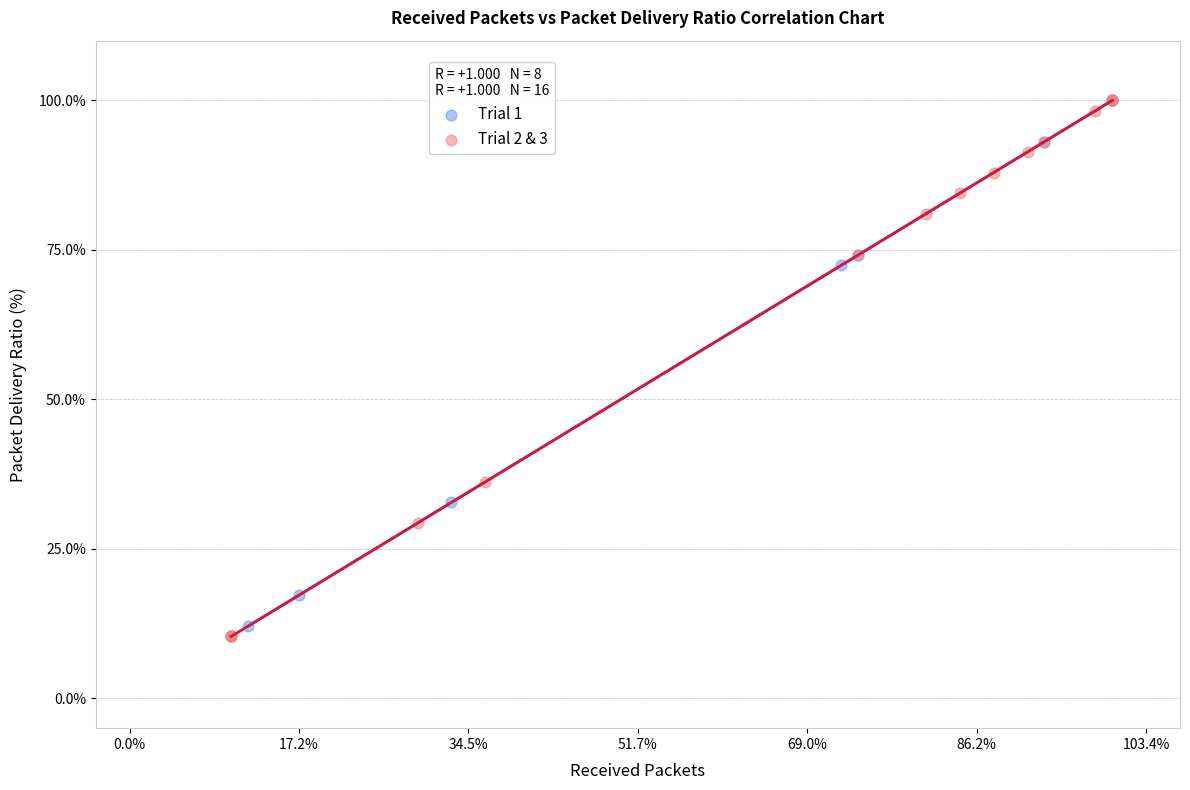

Which series has the largest Y range (max minus min)?

Trial 2 & 3